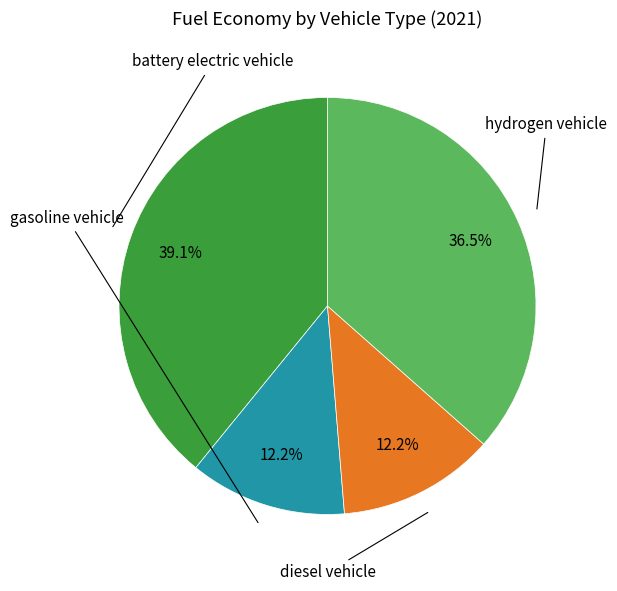

Is there any slice that represents more than half of the pie?

No